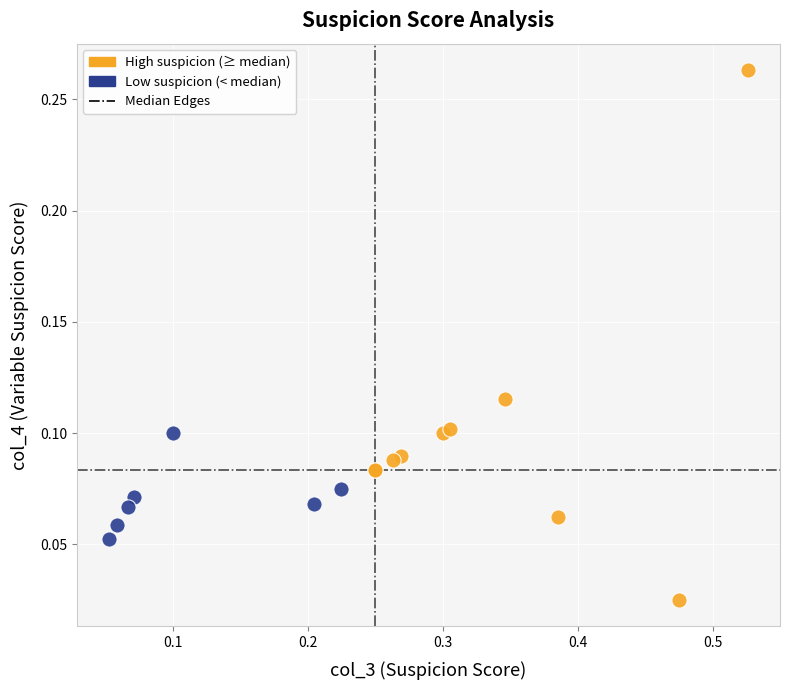

Which series contains the lowest Y value?

High suspicion (≥ median)